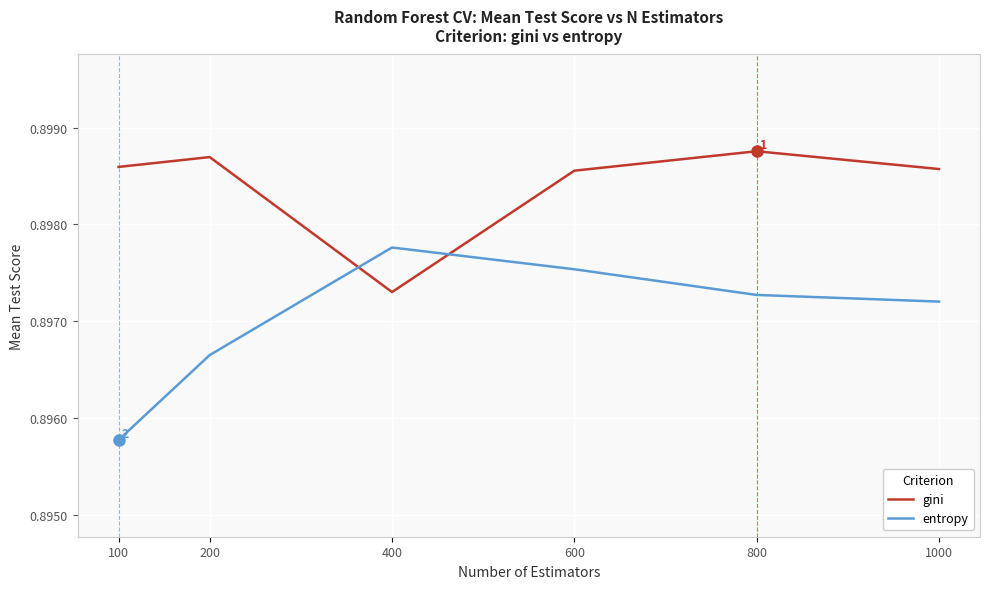

Where is the first local minimum for gini?

400